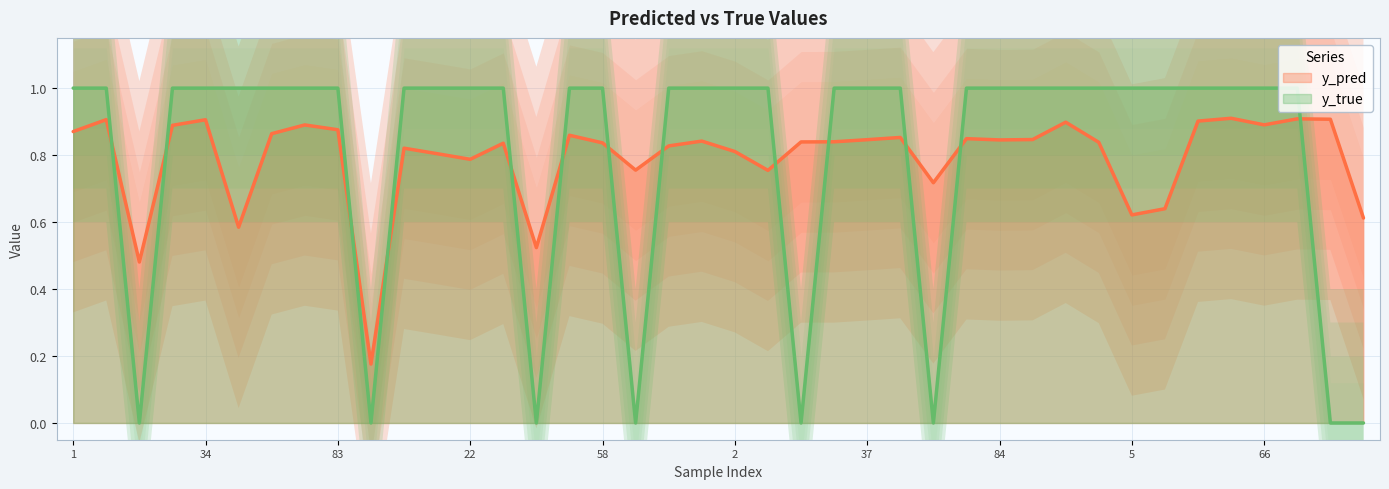

What are all the series names shown in the legend?

y_pred, y_true